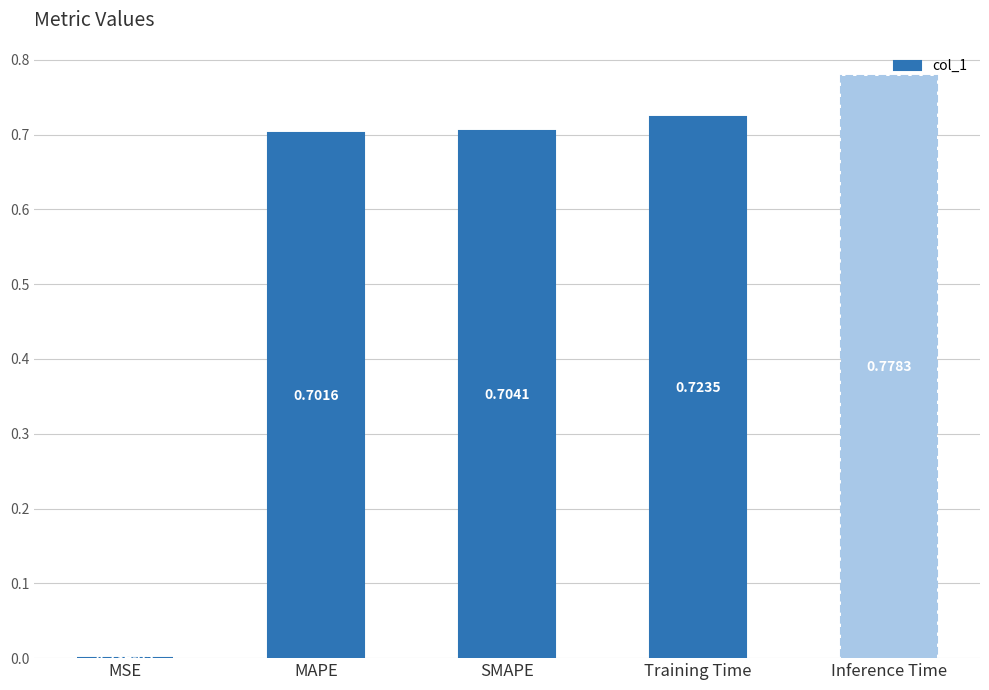

Which label corresponds to the largest value in the chart?

Inference Time